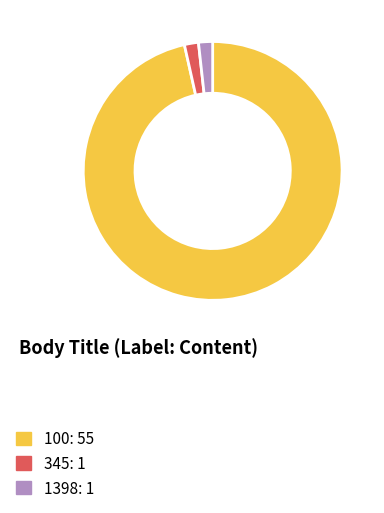

True or false: 100 accounts for 96% of the total.

True